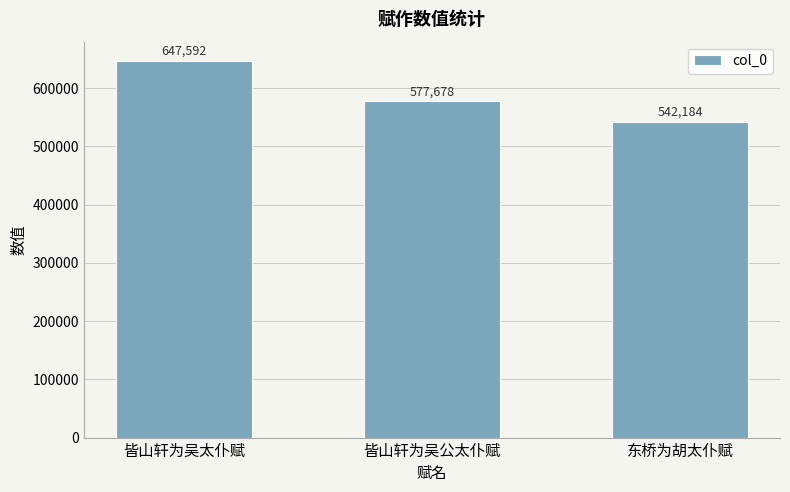

What is the value of the 2nd bar from the left?

577678